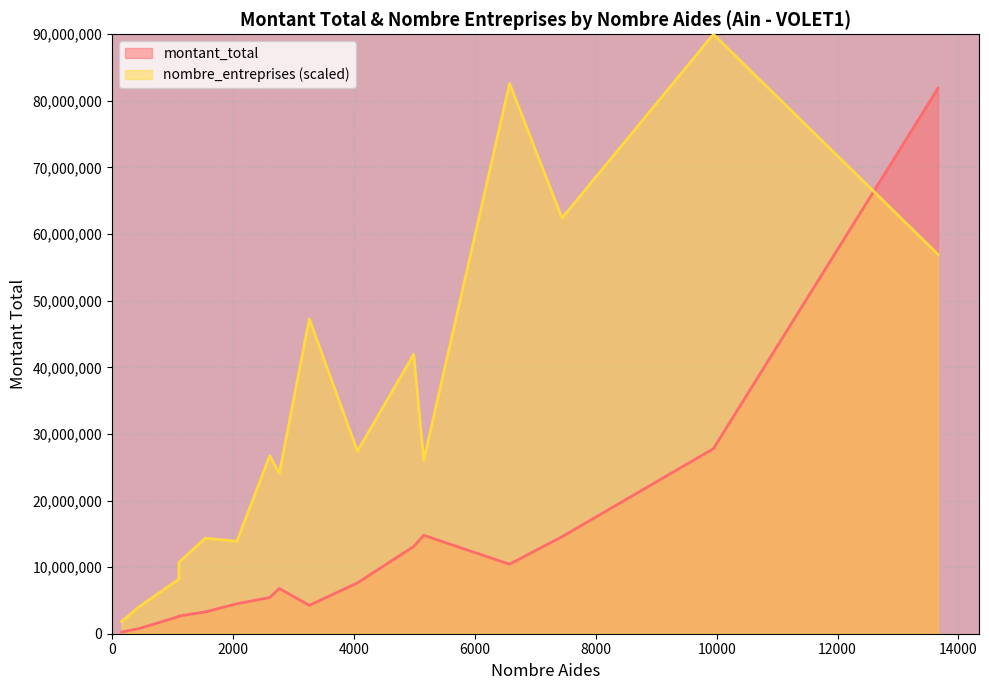

List the series in order of their peak value, highest first.

nombre_entreprises (scaled), montant_total